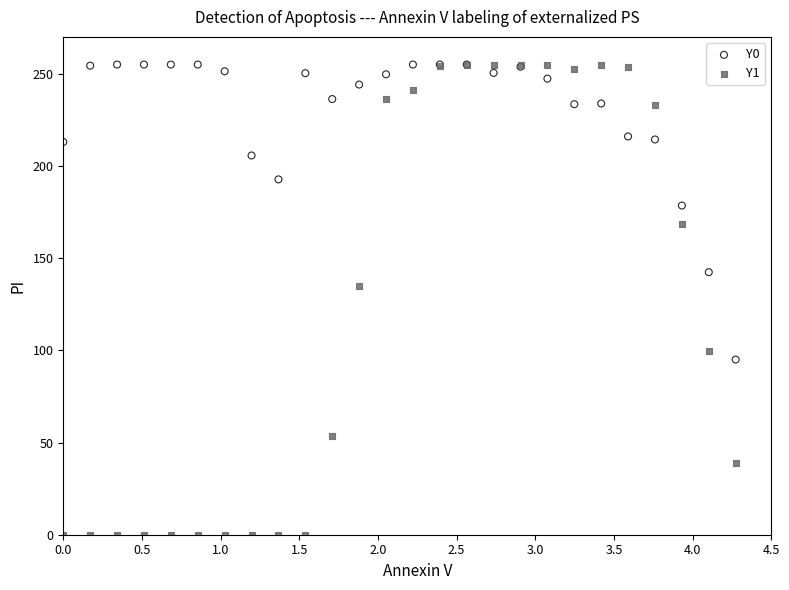

Across all series, what Y value is closest to 127?

134.7